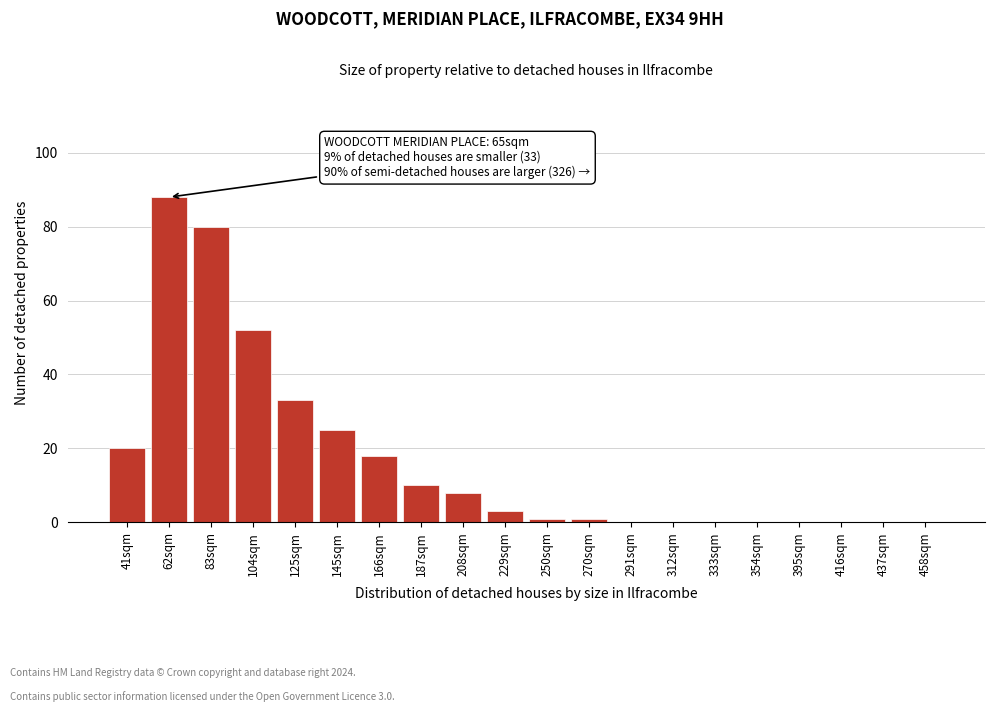

Reading left to right, what are all the values shown in this chart?

41sqm=20	62sqm=88	83sqm=80	104sqm=52	125sqm=33	145sqm=25	166sqm=18	187sqm=10	208sqm=8	229sqm=3	250sqm=1	270sqm=1	291sqm=0	312sqm=0	333sqm=0	354sqm=0	395sqm=0	416sqm=0	437sqm=0	458sqm=0